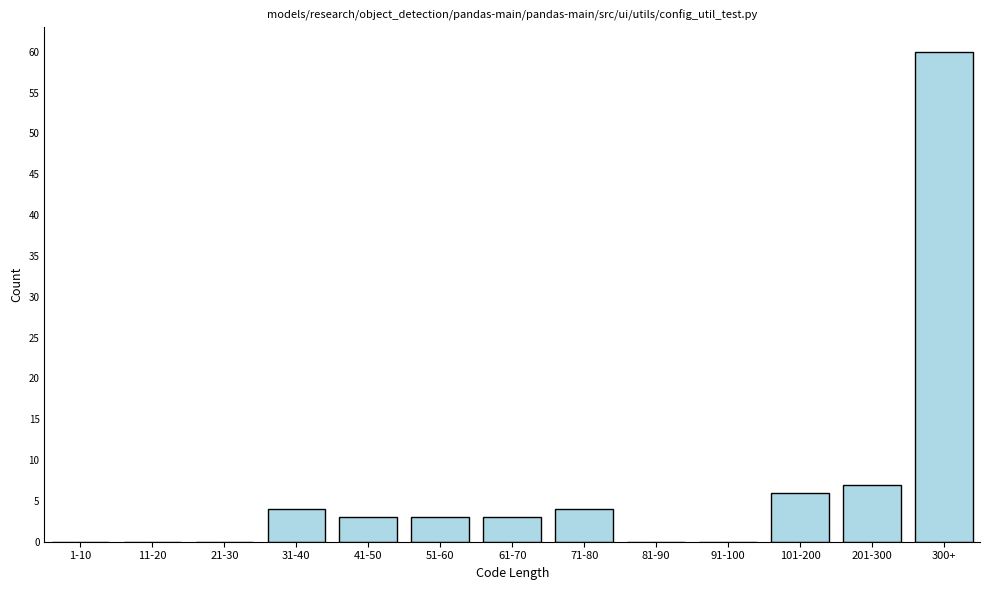

Reading right to left, list all the values displayed in this chart.

300+=60	201-300=7	101-200=6	91-100=0	81-90=0	71-80=4	61-70=3	51-60=3	41-50=3	31-40=4	21-30=0	11-20=0	1-10=0